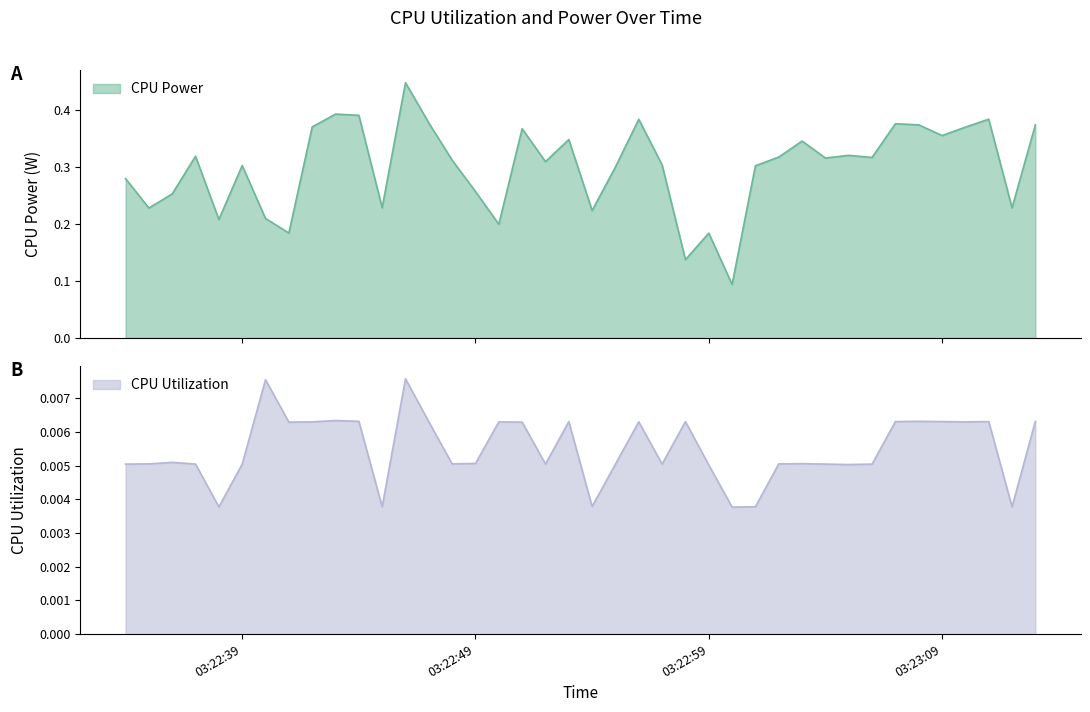

At which category is the sum across all series the highest?

2025-04-09 03:22:46